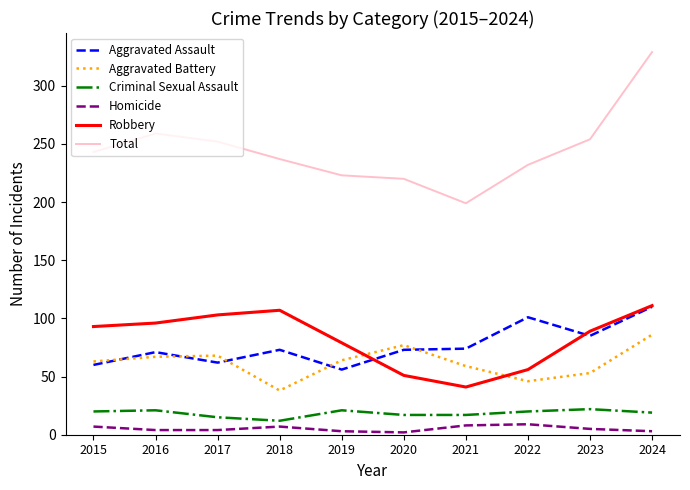

Is this an area chart (filled region under the line)?

No